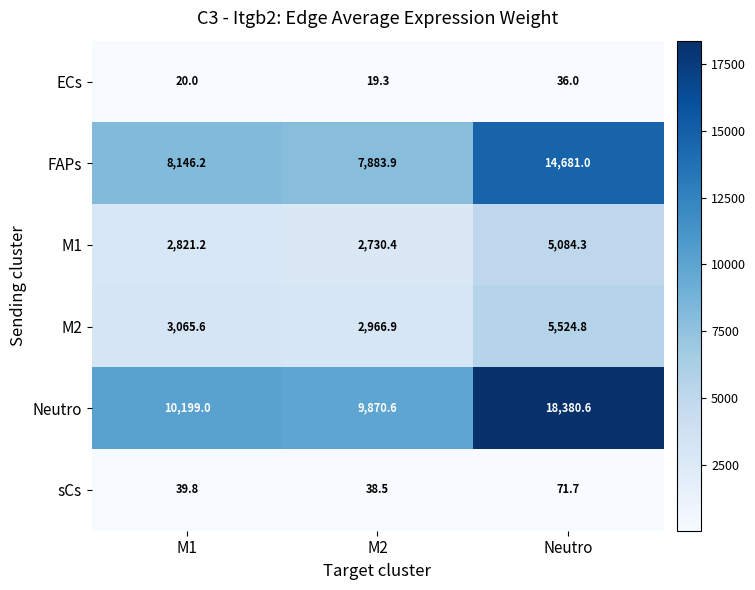

At which category is the sum across all series the highest?

Neutro